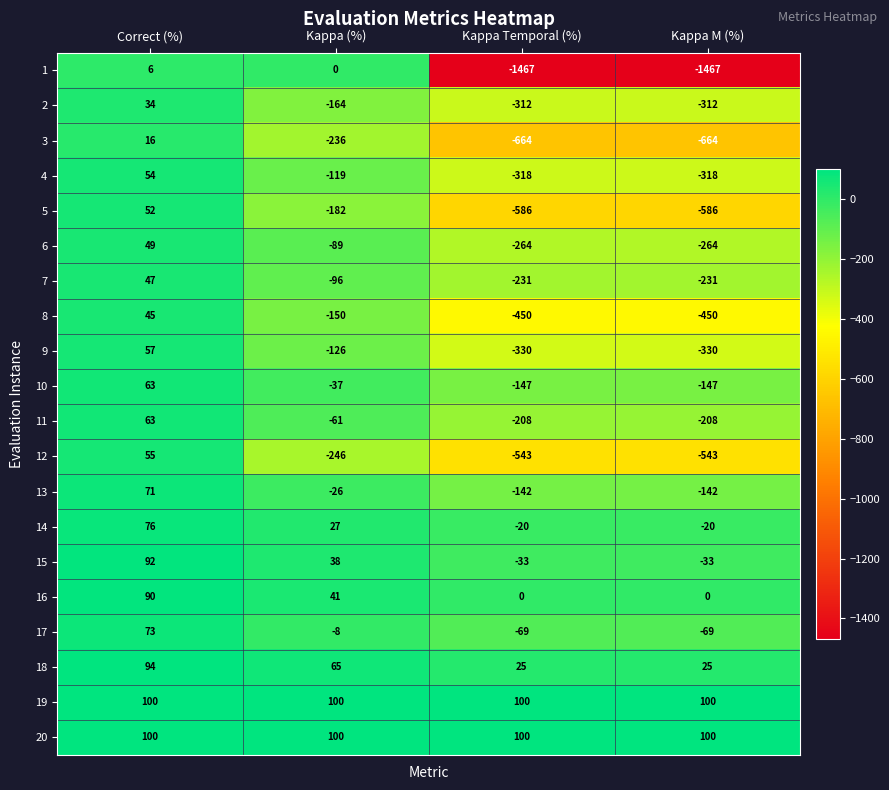

What is the difference between the highest and lowest values at Correct (%)?

94